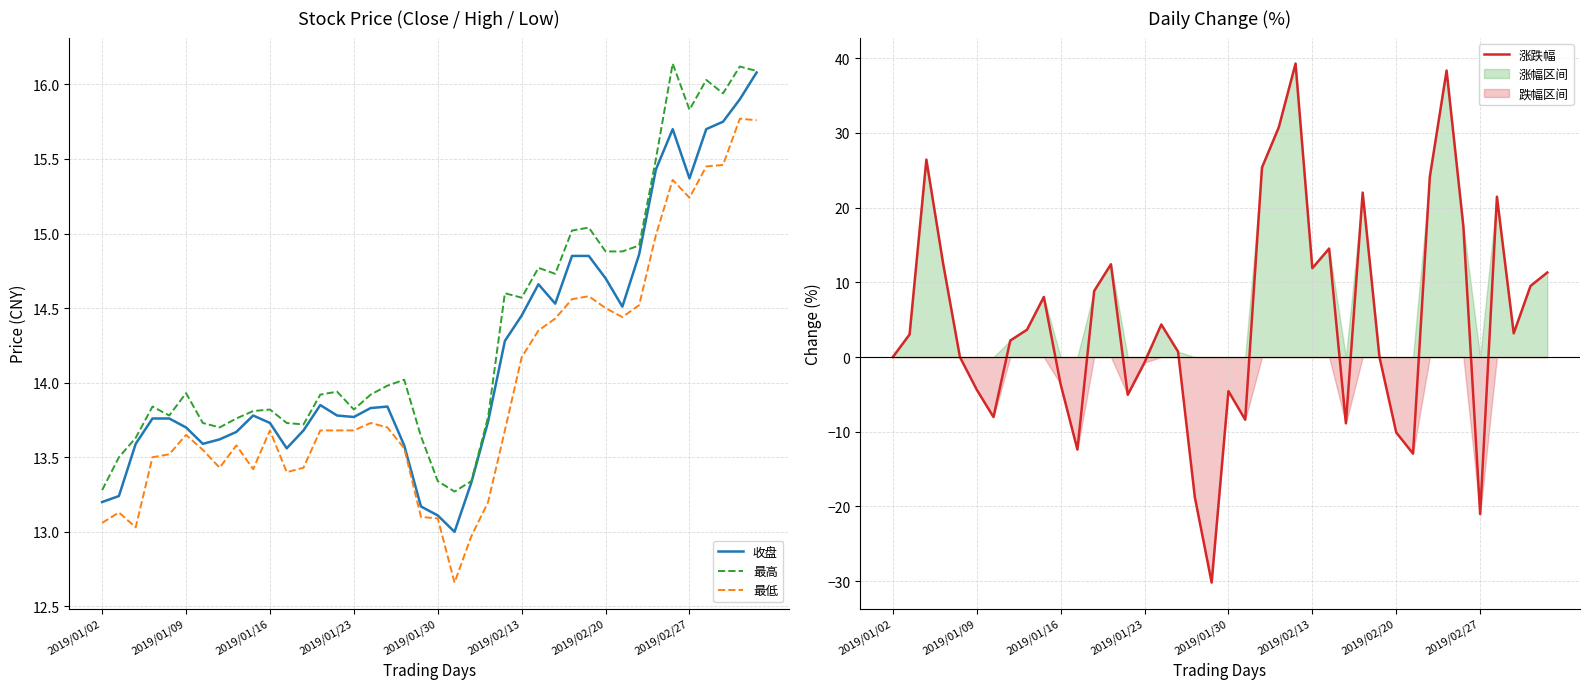

The value of 最高 at 2019/02/27 is 8.5. True or false?

False